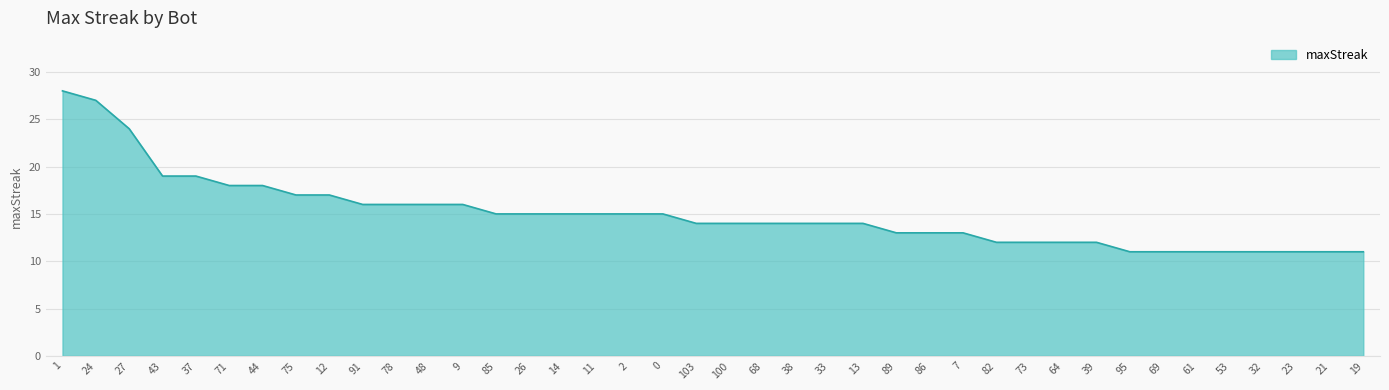

The chart shows a value of 19 at 23. True or false?

False